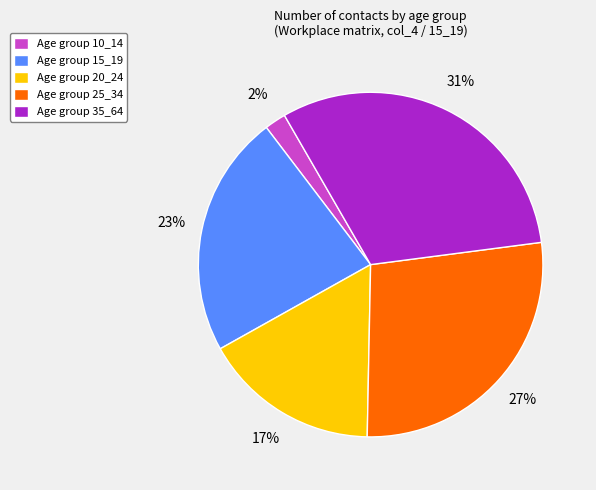

Which slice is the smallest?

Age group 10_14